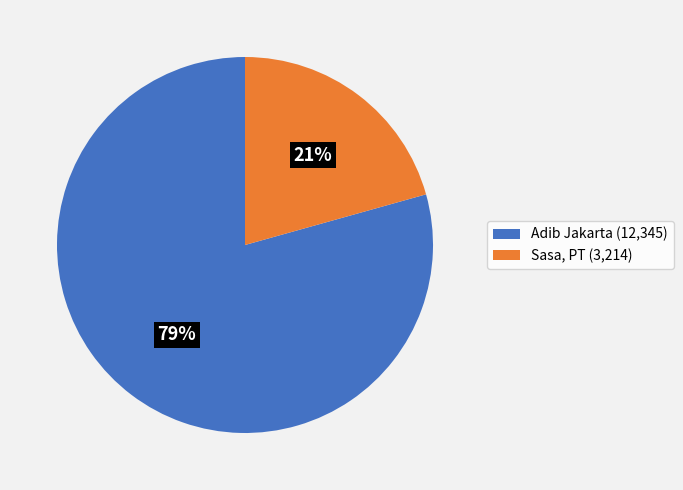

To the nearest percent, what is the combined percentage of Sasa, PT (3,214) and Adib Jakarta (12,345)?

100%